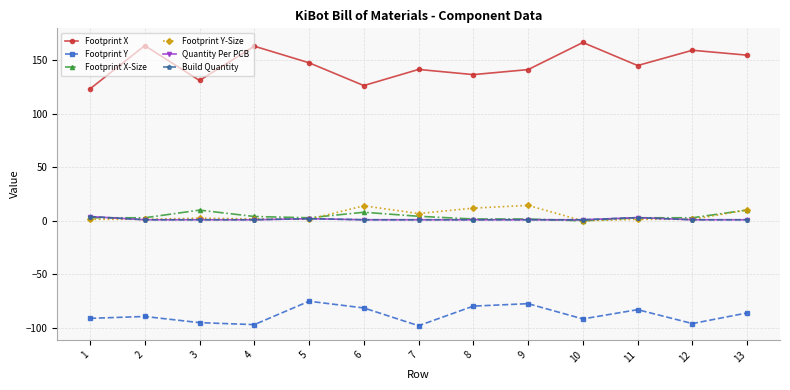

True or false: Footprint Y-Size has a value of 1.4 at 5.

True